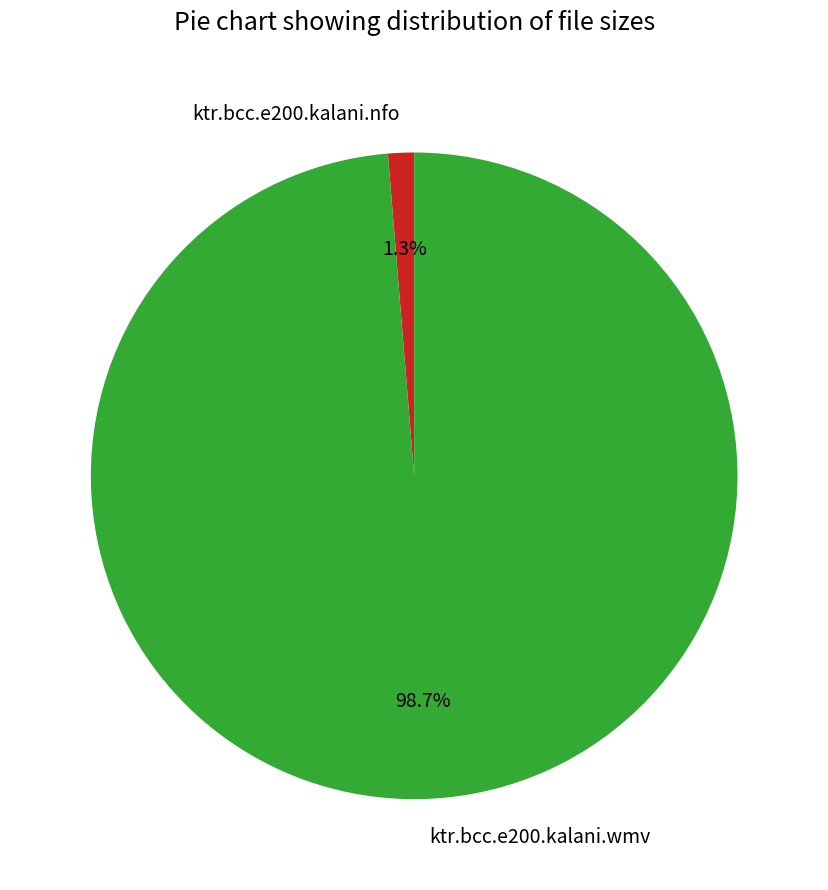

Which category has the smallest portion of the pie?

ktr.bcc.e200.kalani.nfo